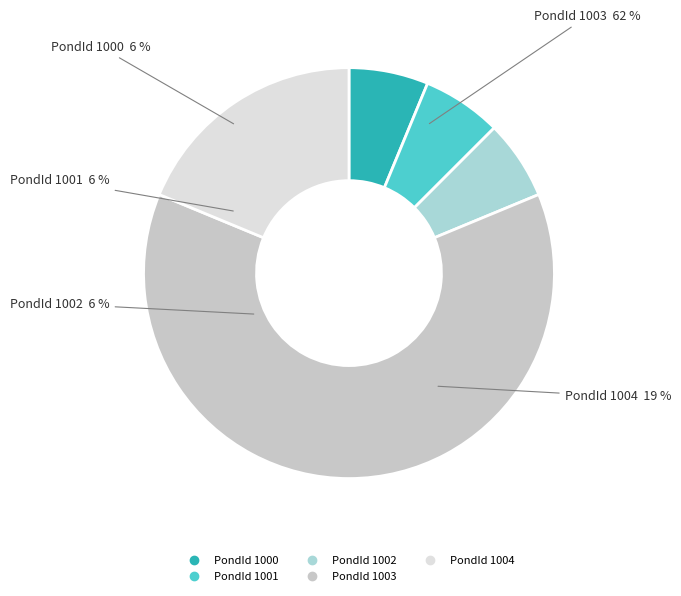

Is it true that PondId 1001 is 21% of the pie?

False